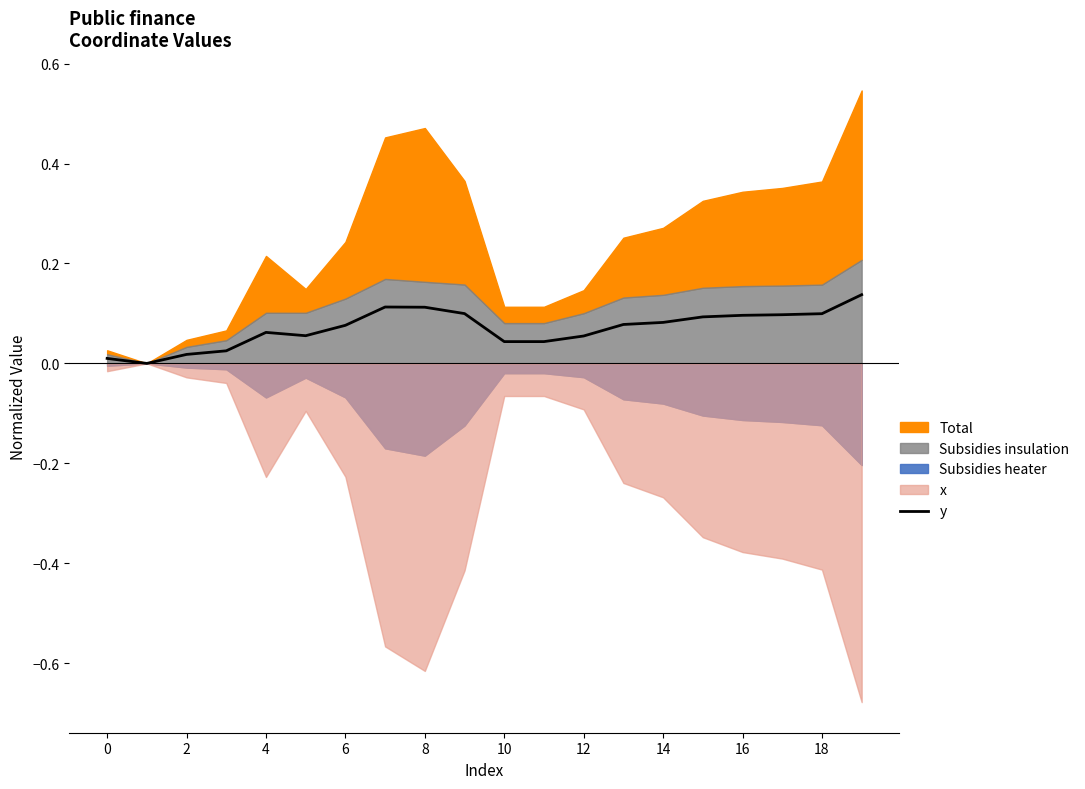

What is the label of the 7th point from the right?

13